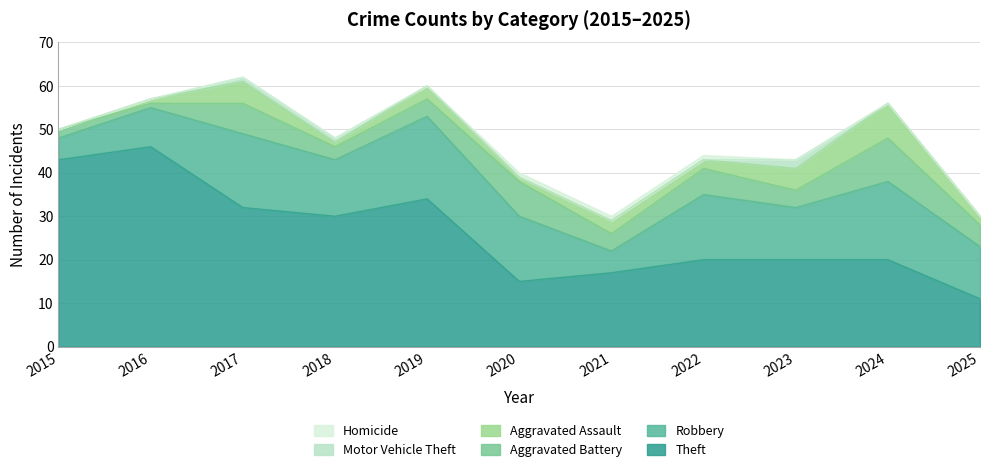

Between 2018 and 2025, which series saw the biggest shift?

Theft